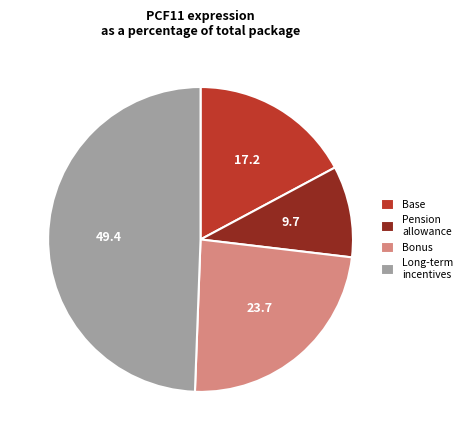

Is it true that Bonus is 34% of the pie?

False